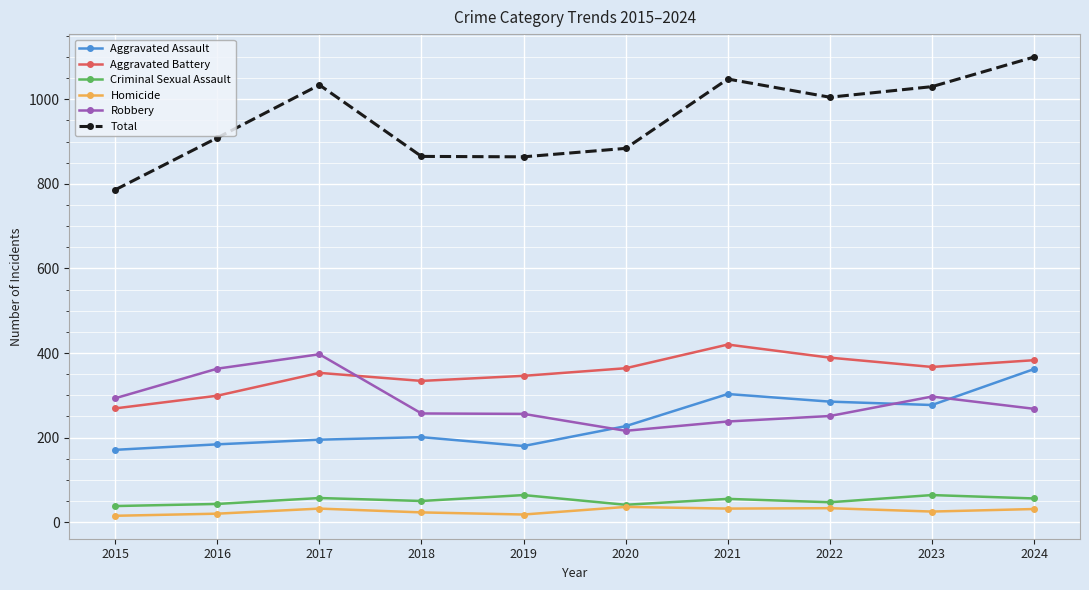

Where is the first local maximum for Robbery?

2017